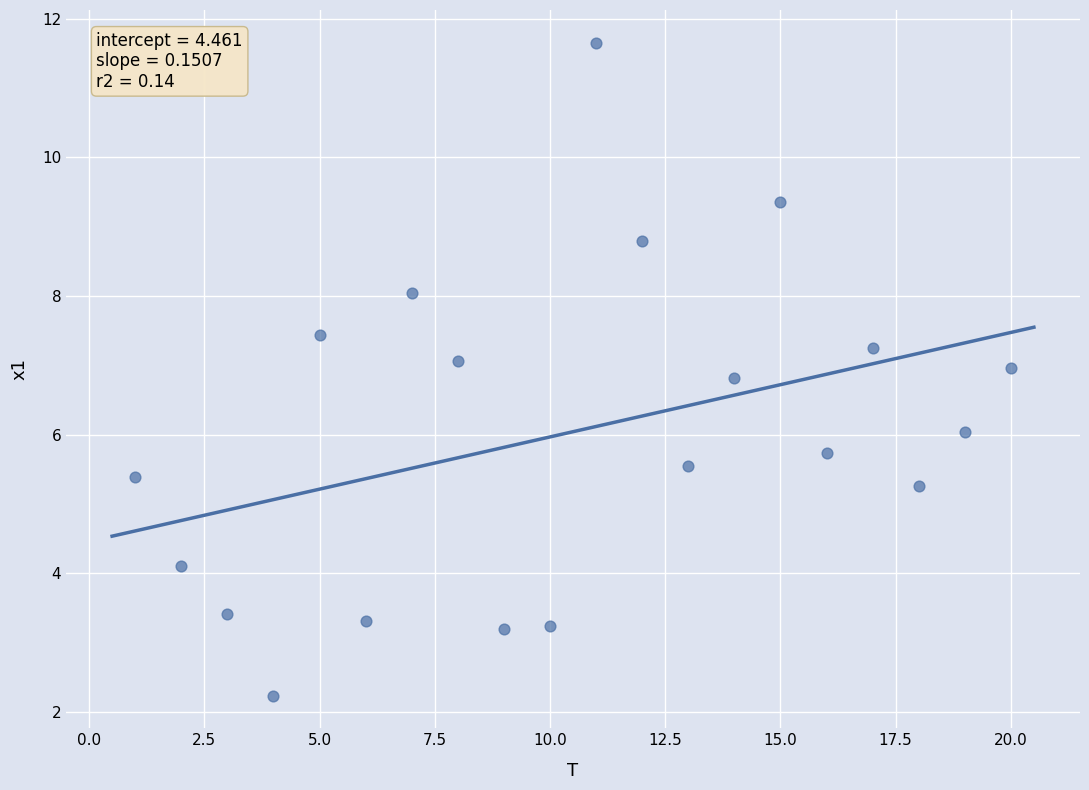

What is the range of X values (max minus min)?

19.0